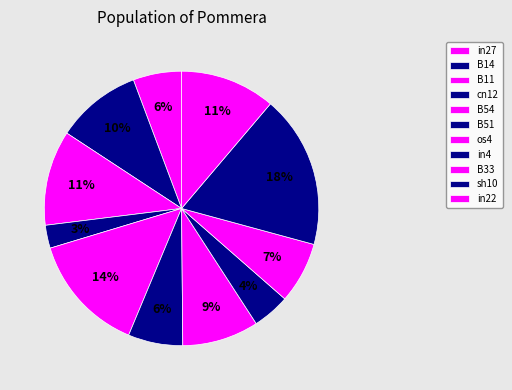

Which category has the smallest portion of the pie?

cn12